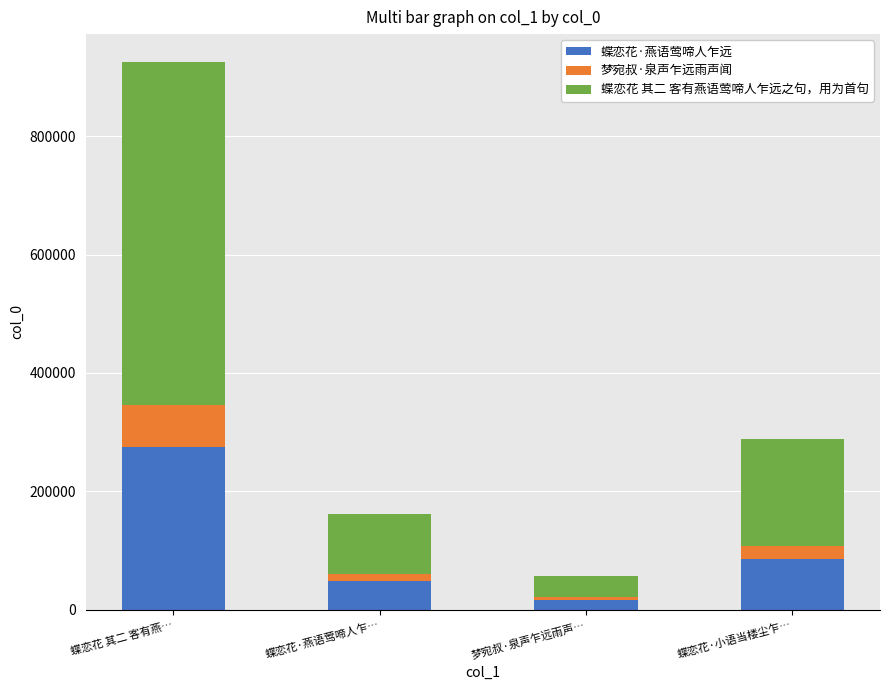

What are all the series names shown in the legend?

蝶恋花·燕语莺啼人乍远, 梦宛叔·泉声乍远雨声闻, 蝶恋花 其二 客有燕语莺啼人乍远之句，用为首句